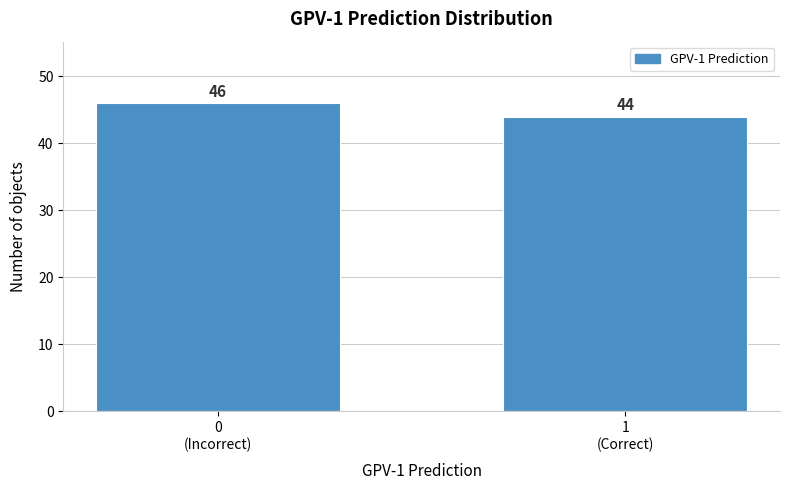

Reading left to right, list all the values displayed in this chart.

46	44